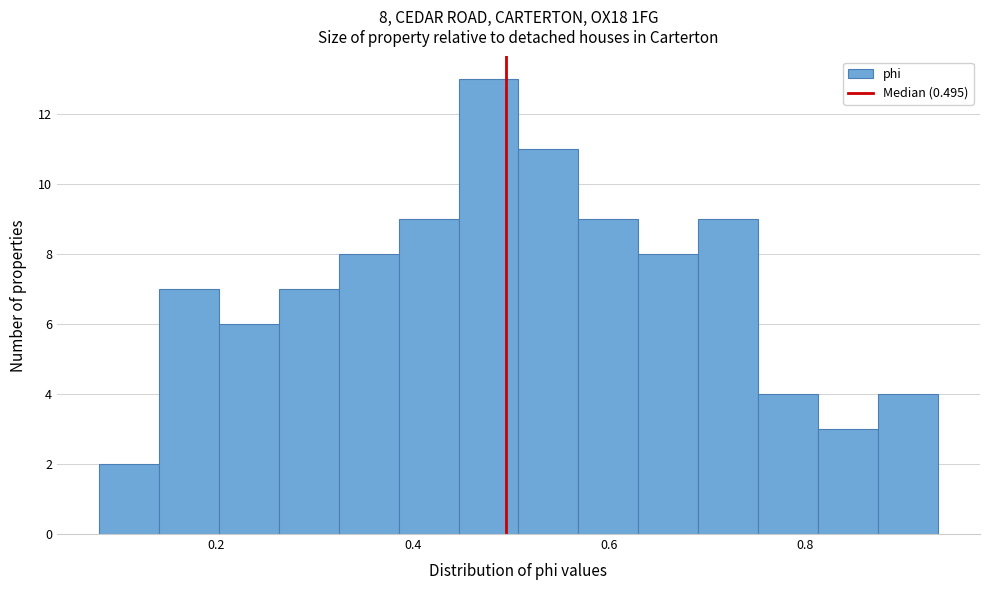

Around what value on the x-axis is the tallest bar? Give the approximate position of its centre, as read against the axis.

0.48